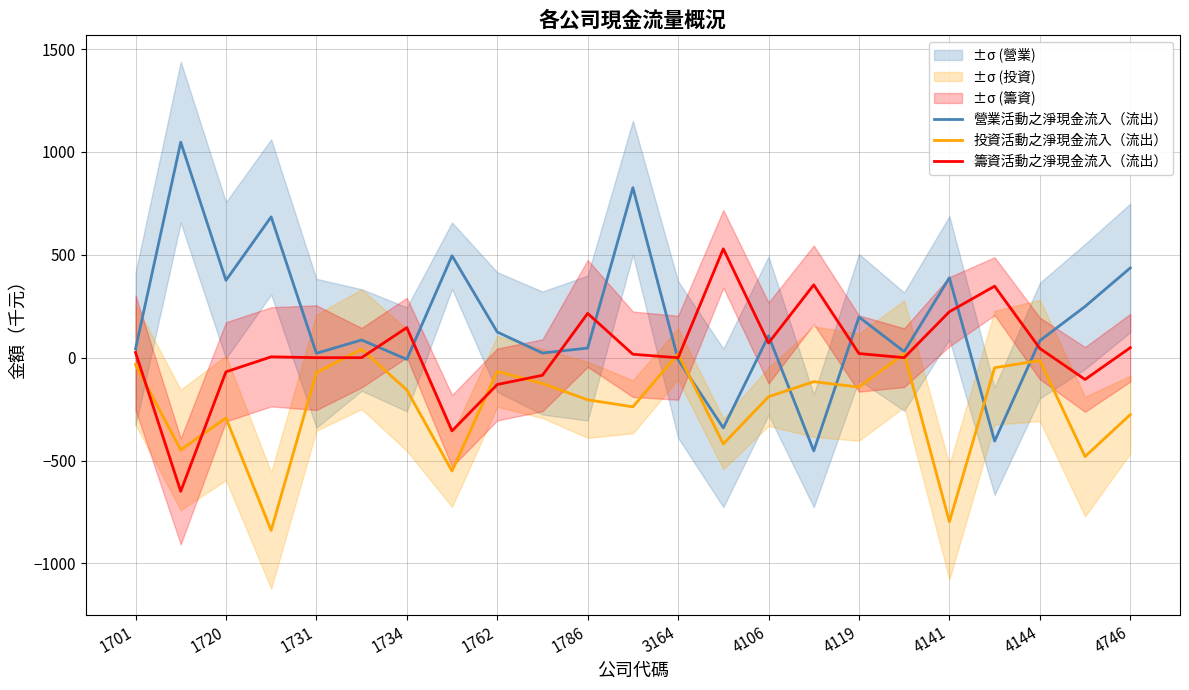

How many data points does each series have?

23